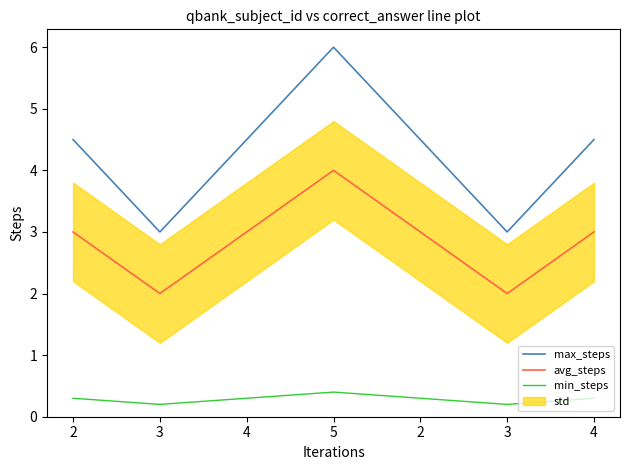

The min_steps series shows 0.3 at 4. True or false?

True